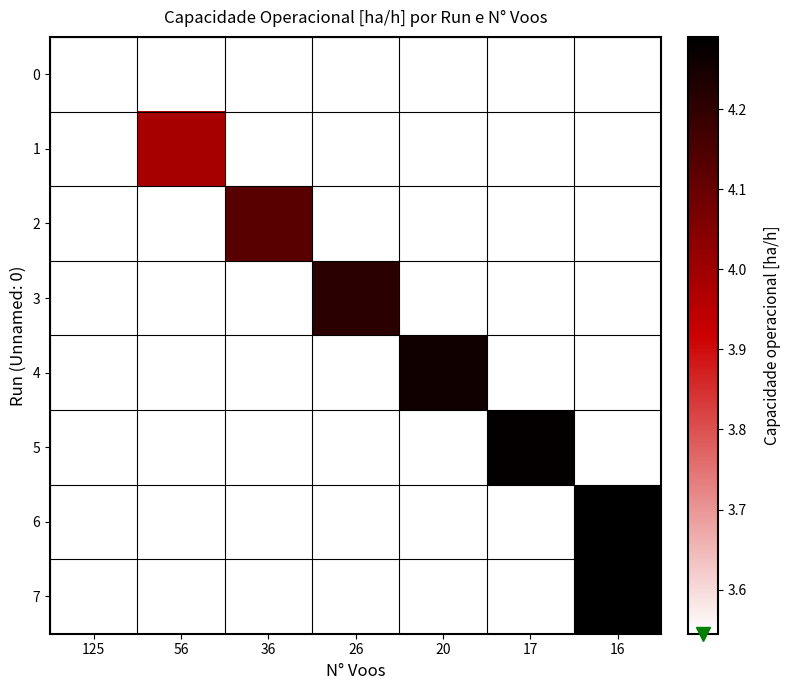

Rank the categories by row_1 value from lowest to highest.

125, 56, 36, 26, 20, 17, 16